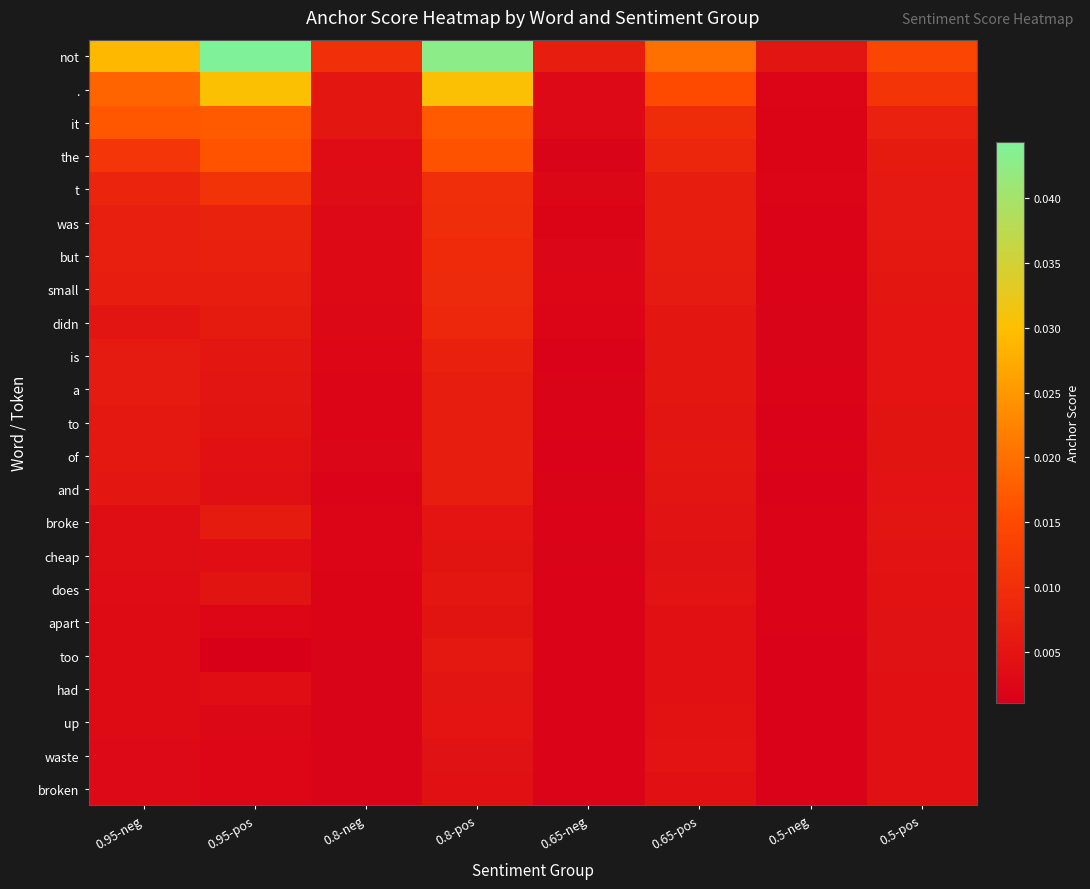

Which label corresponds to the smallest value in the chart?

0.95-pos